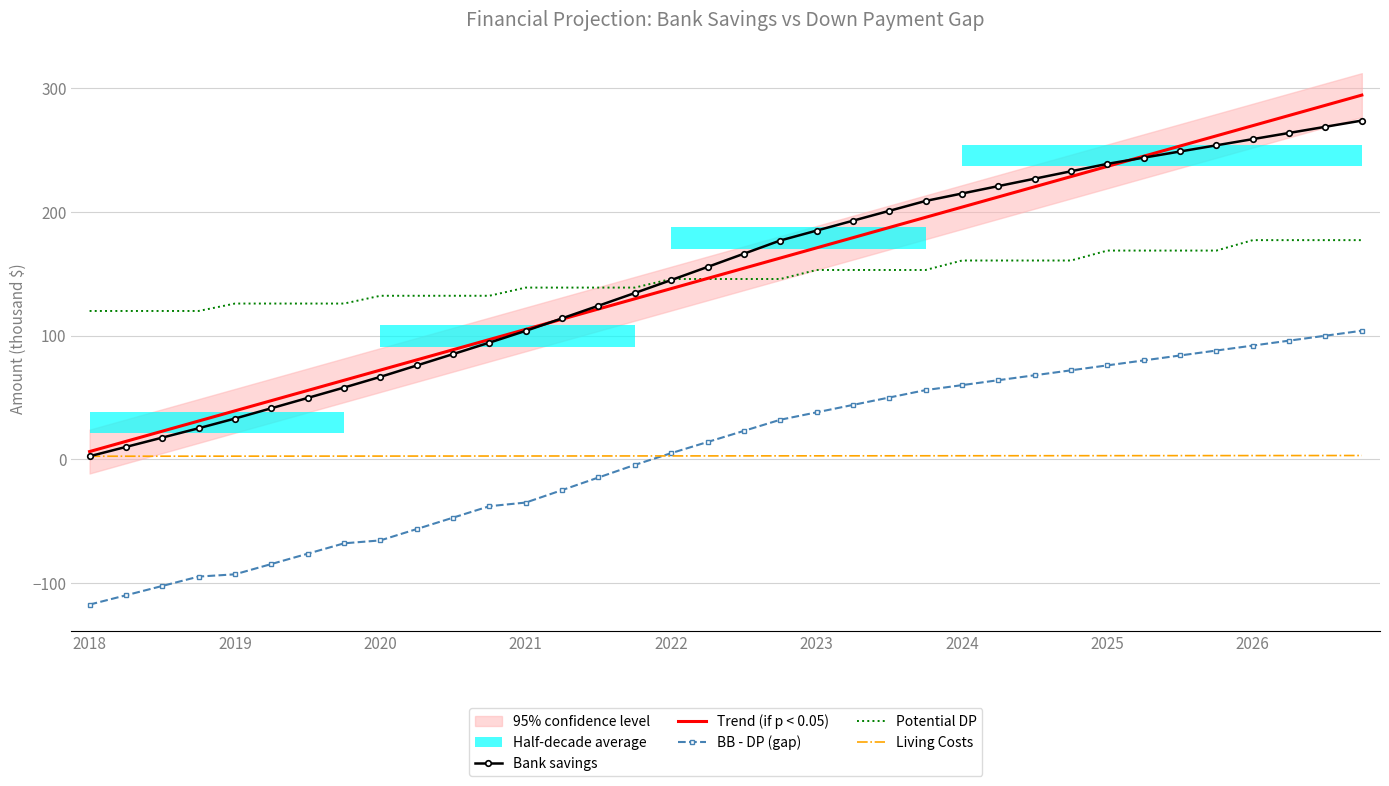

True or false: BB - DP (gap) and Trend (if p < 0.05) intersect in this chart.

False